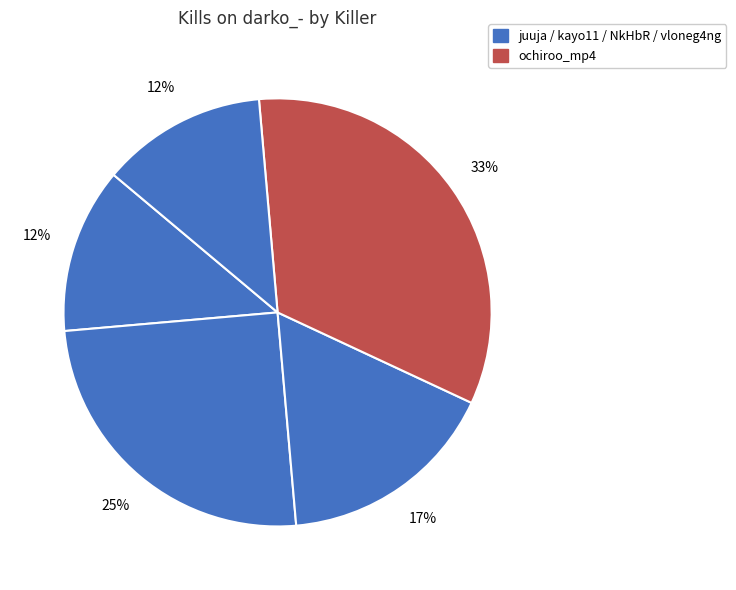

Count the number of slices in the pie.

5